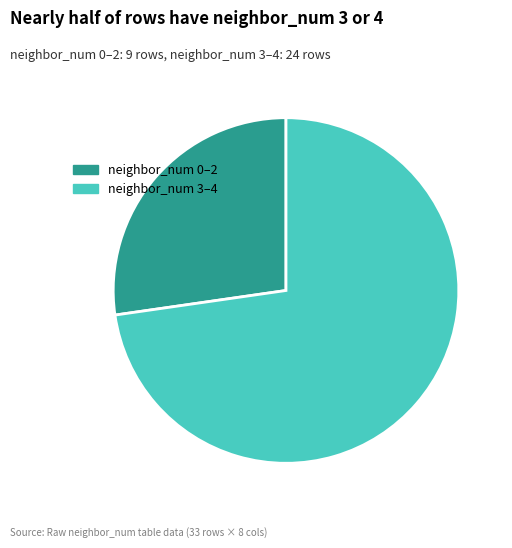

Do neighbor_num 0–2 and neighbor_num 3–4 together represent more than half of the pie?

Yes